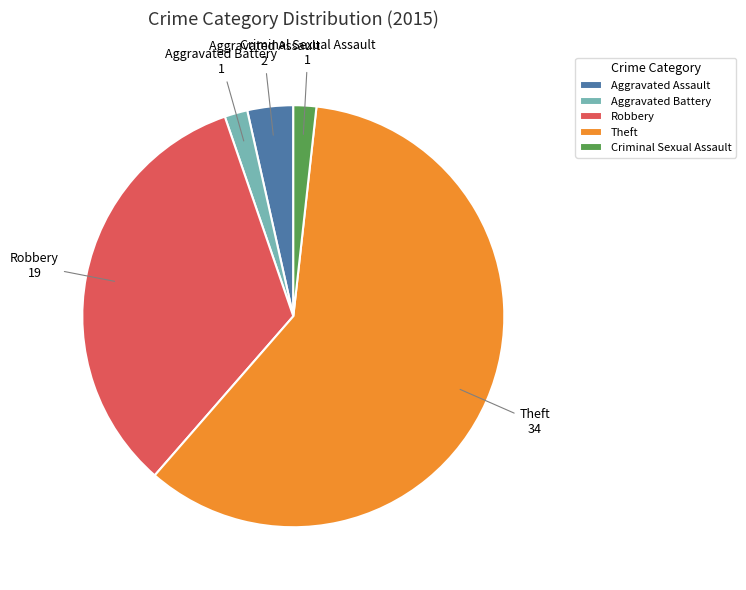

Do Aggravated Assault and Aggravated Battery together represent more than half of the pie?

No